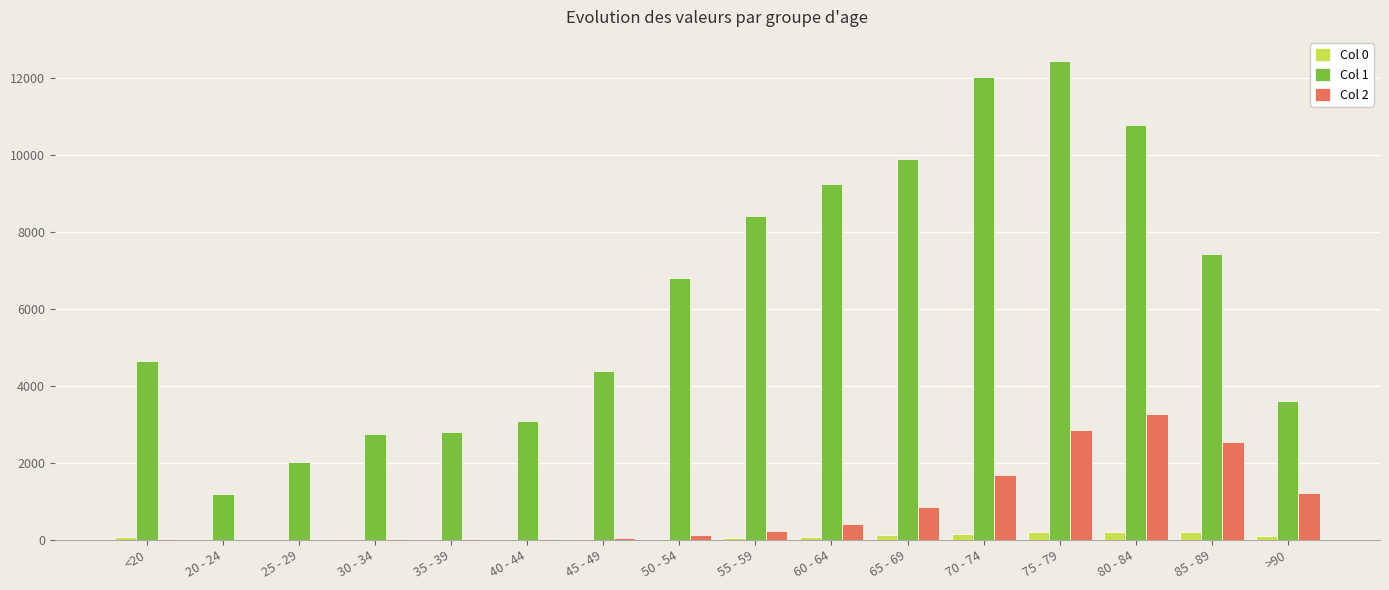

Read the Col 1 value at <20, to the nearest 100.

4600